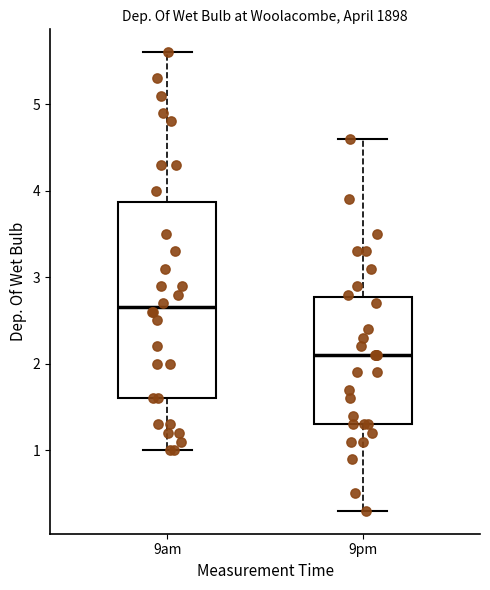

Reading left to right, transcribe this box plot: for each box, give where its median line is, the range the box spans, and where its two whiskers end, as read against the y-axis. The values are not printed on the chart, so give them approximately, as read against the axis.

9am: median 2.7, box 1.6 to 3.9, whiskers 1.0 to 5.6
9pm: median 2.1, box 1.3 to 2.8, whiskers 0.3 to 4.6